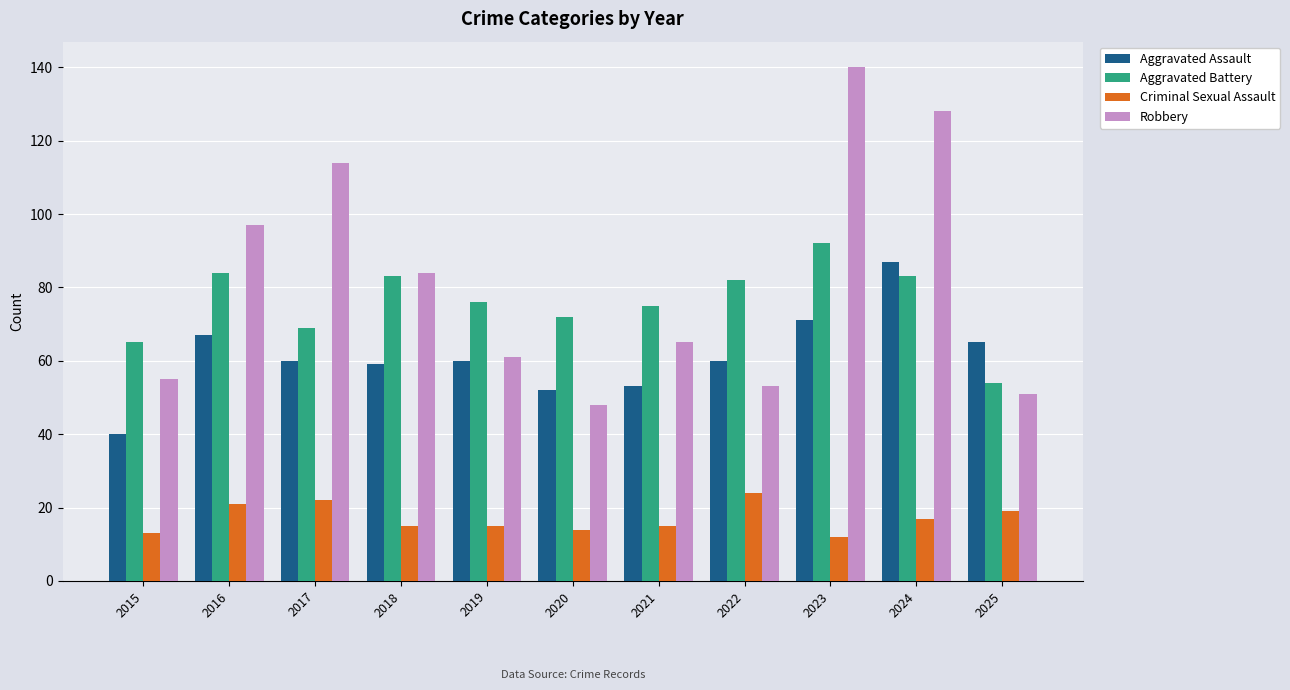

Count the number of data series in this chart.

4